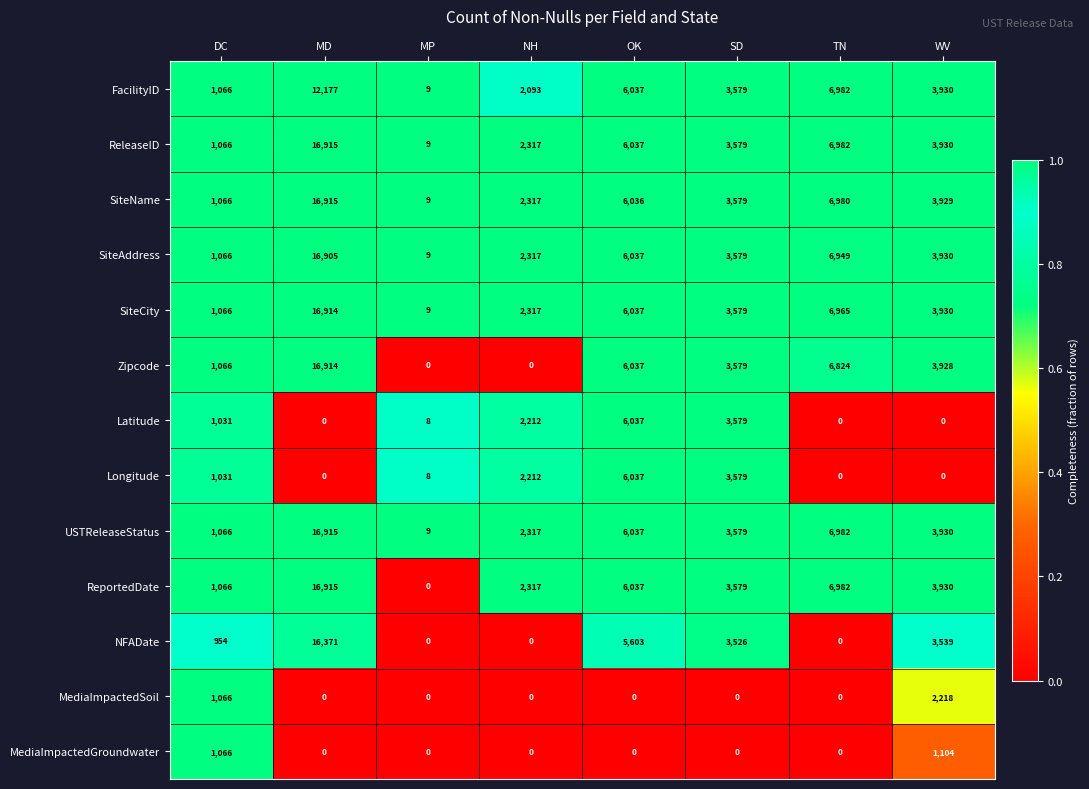

What is the total value across all series at MD?

146941